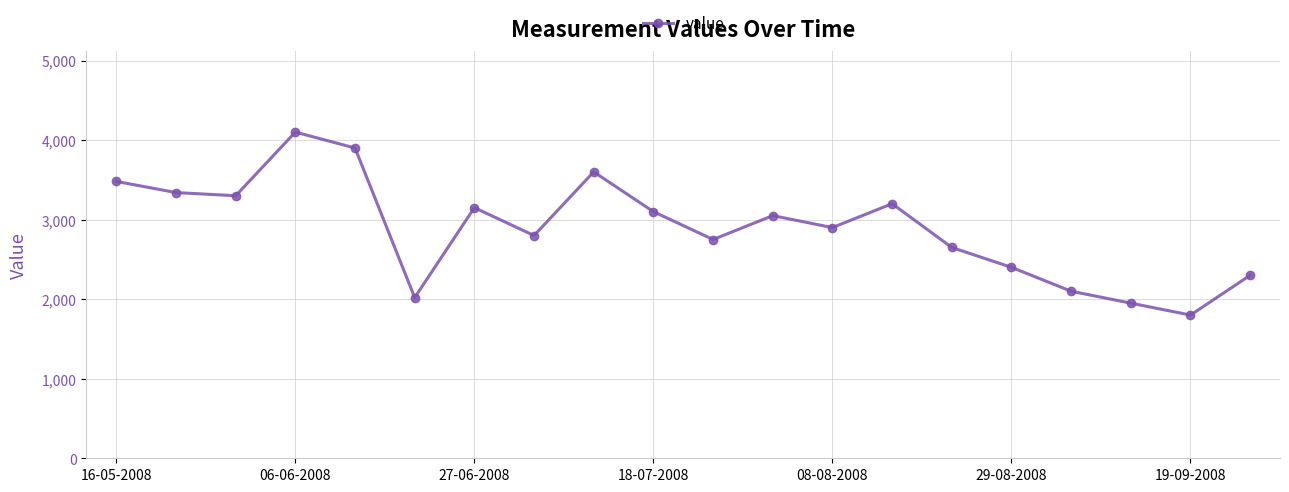

What is the smallest value displayed?

1800